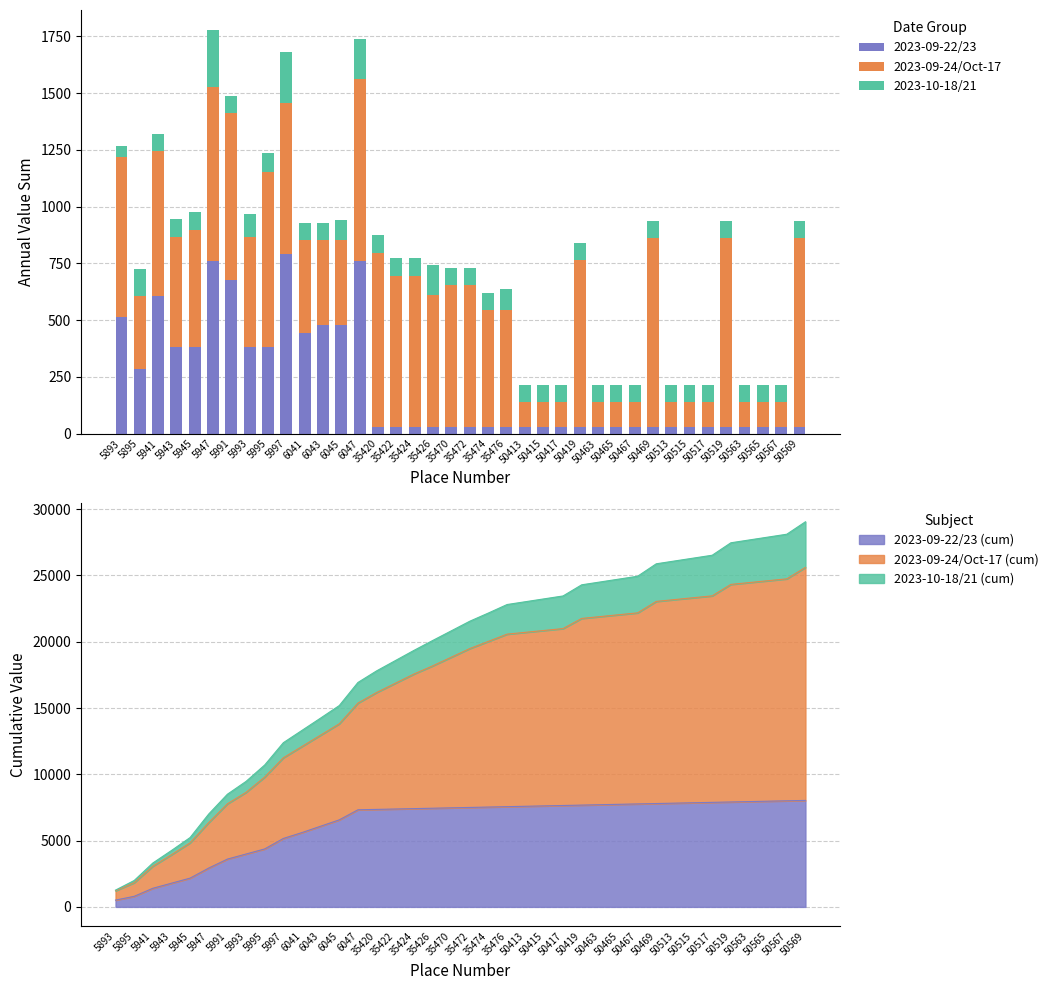

What is the difference between the 2023-09-24/Oct-17 values at 35422 and 50469?

167.2